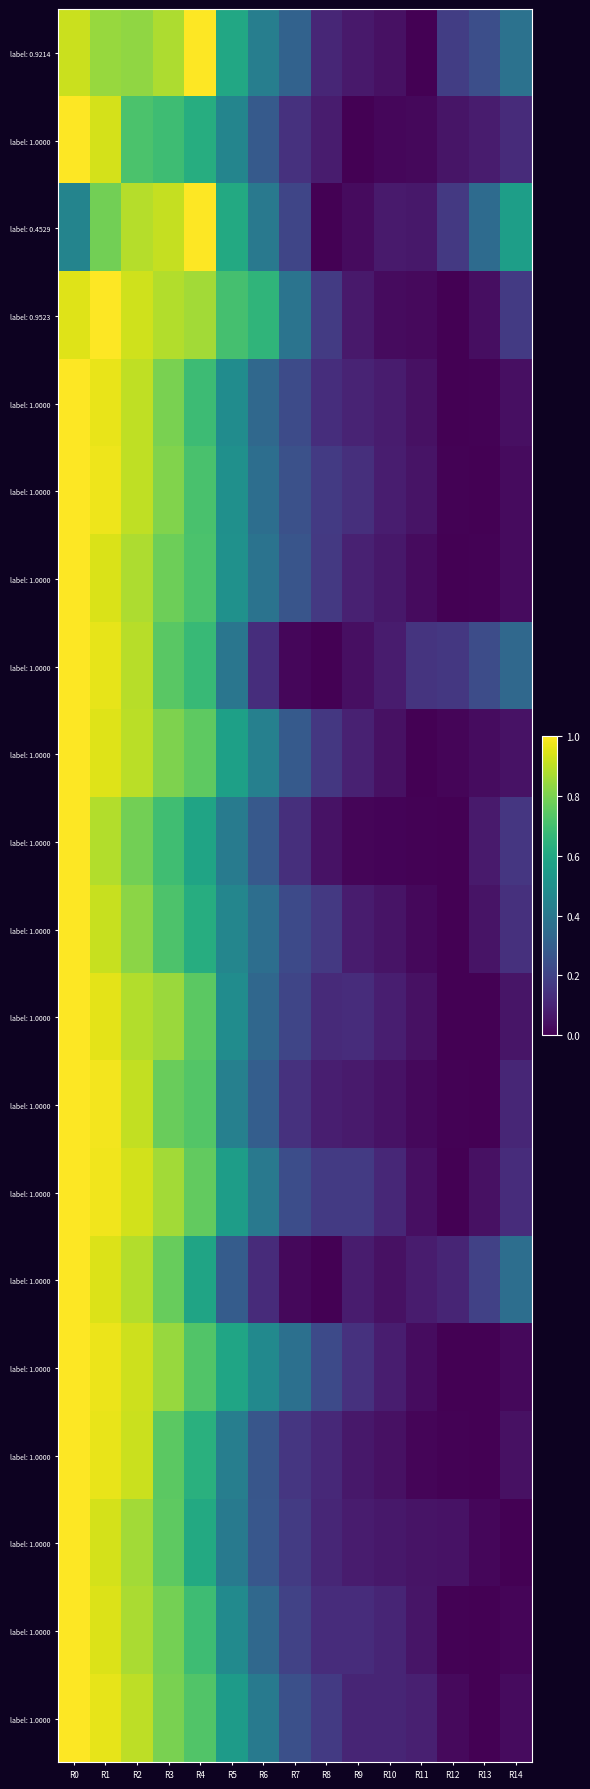

How many categories are shown in the chart?

15